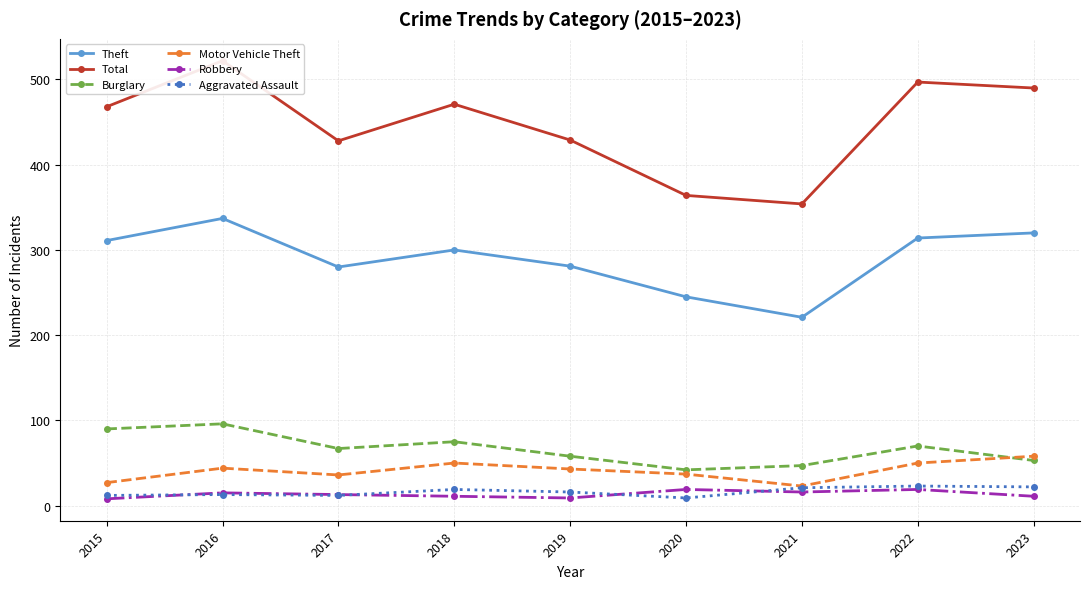

True or false: Aggravated Assault and Total intersect in this chart.

False